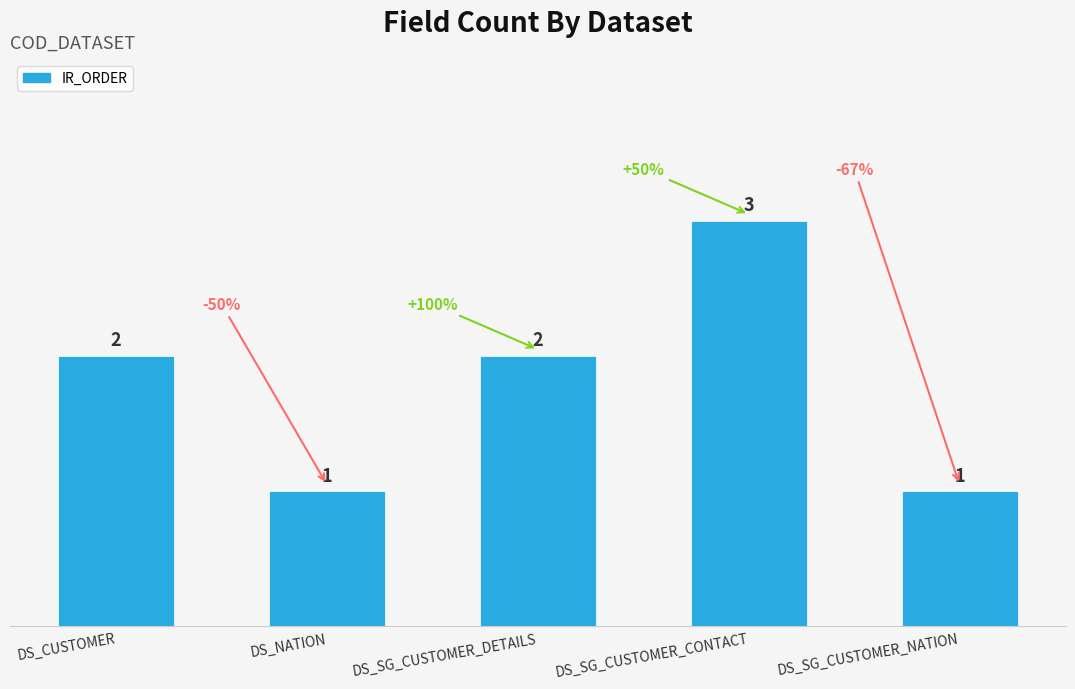

What is the label of the 5th bar from the left?

DS_SG_CUSTOMER_NATION